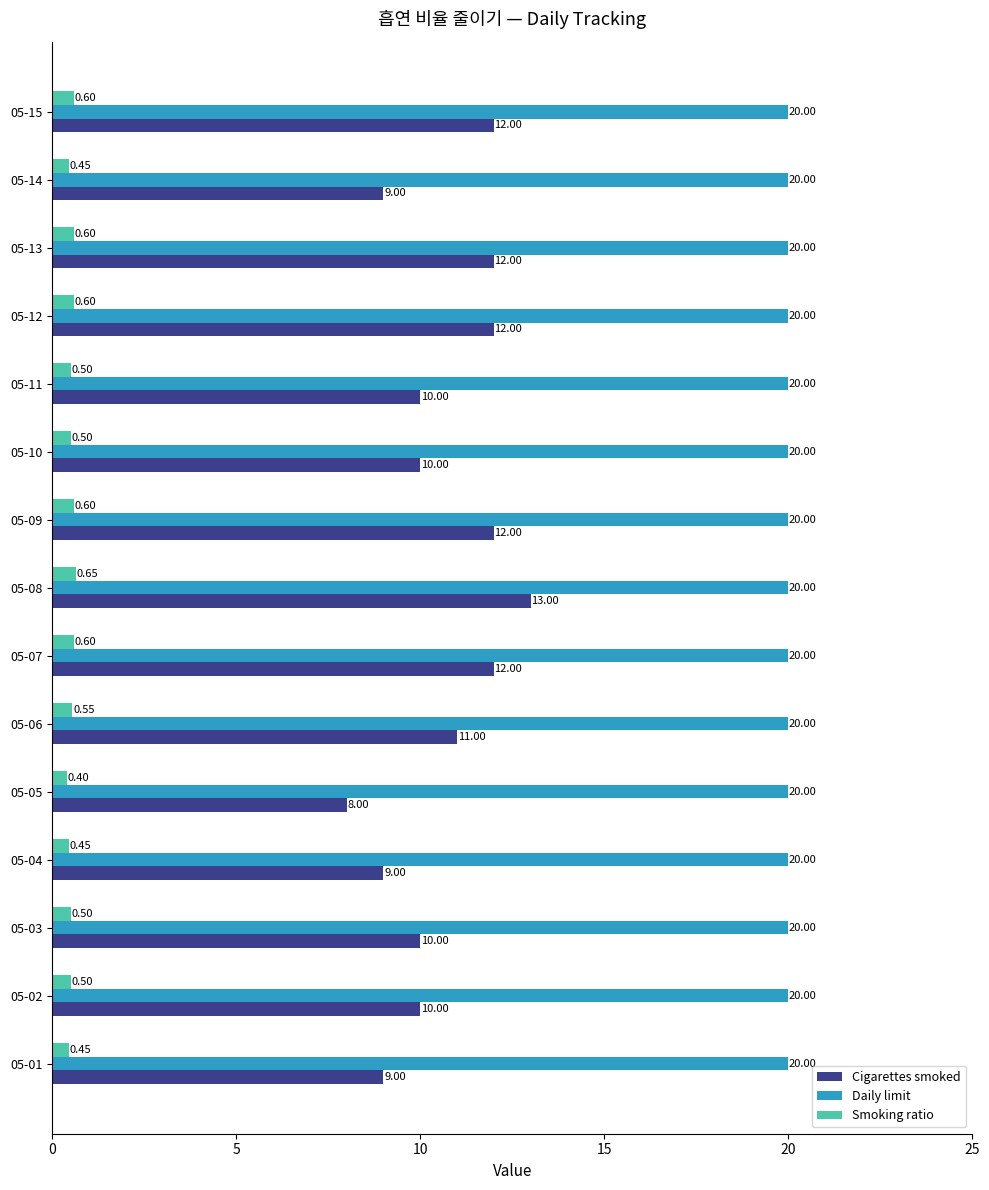

What is the minimum value for Smoking ratio?

0.4